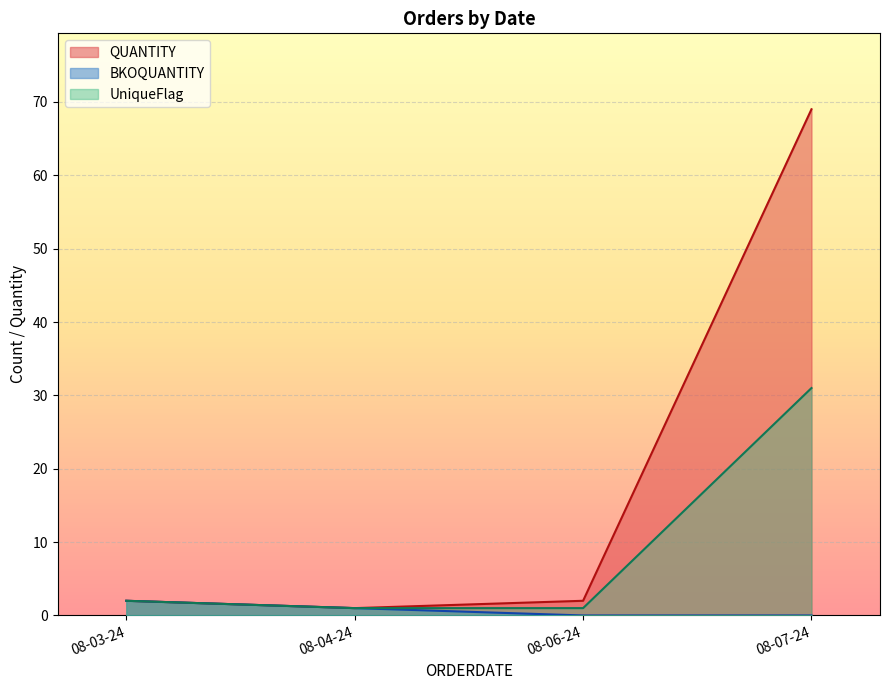

How many interior local peaks does the QUANTITY series have?

0